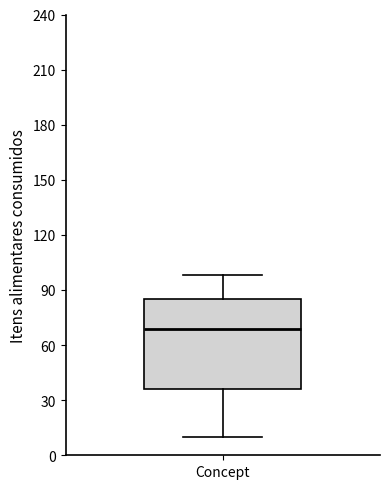

Where does the upper whisker of the box for Concept end on the y-axis? The values are not printed on the chart, so give them approximately, as read against the axis.

100